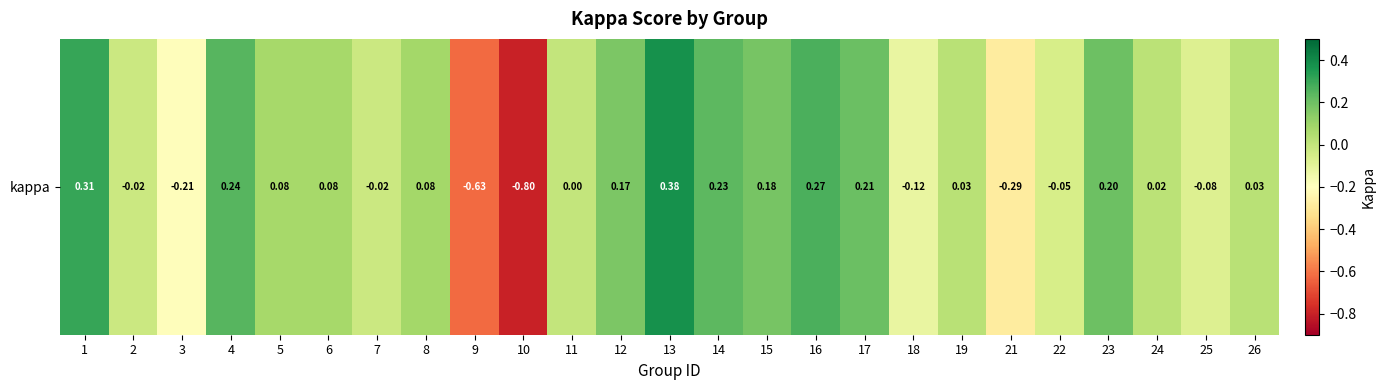

Rank the categories by value from lowest to highest.

10, 9, 21, 3, 18, 25, 22, 2, 7, 11, 24, 19, 26, 6, 5, 8, 12, 15, 23, 17, 14, 4, 16, 1, 13